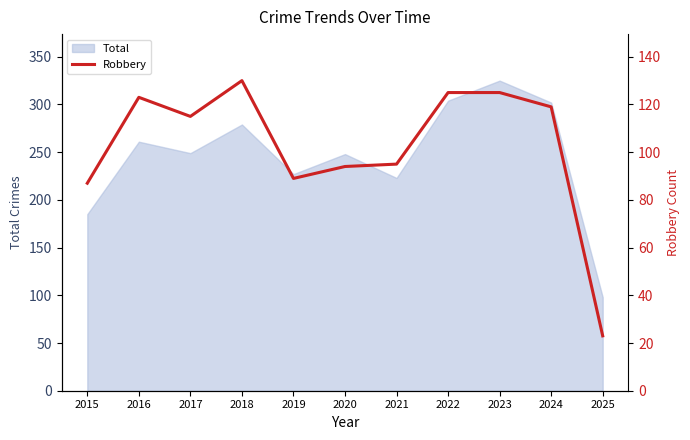

Is it true that Total equals 367 at 2020?

False